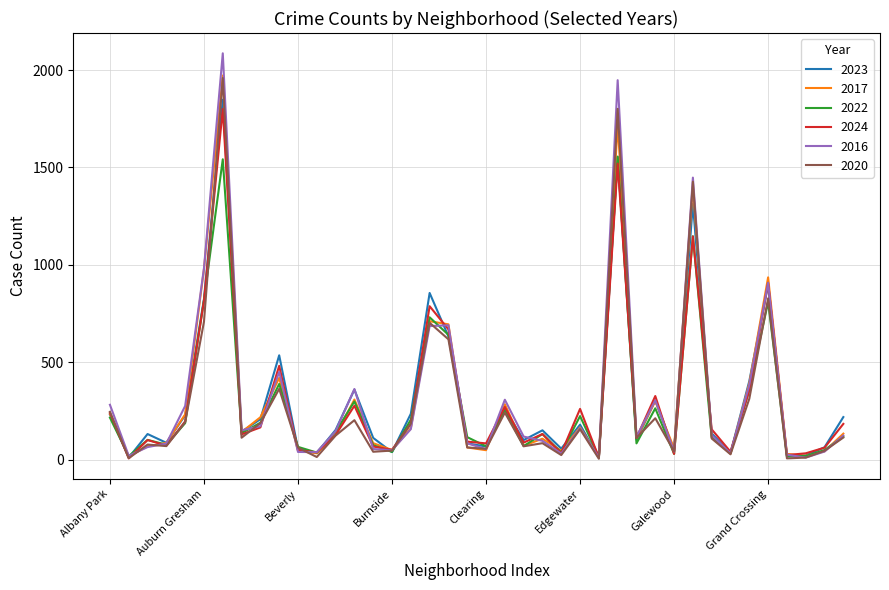

Which series has the widest spread of values?

2016